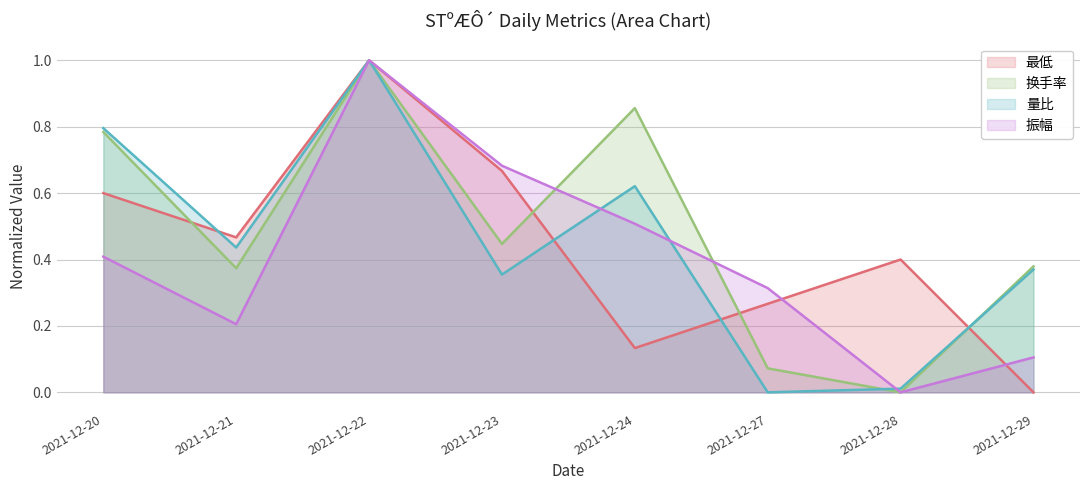

Which series has the widest spread of values?

最低